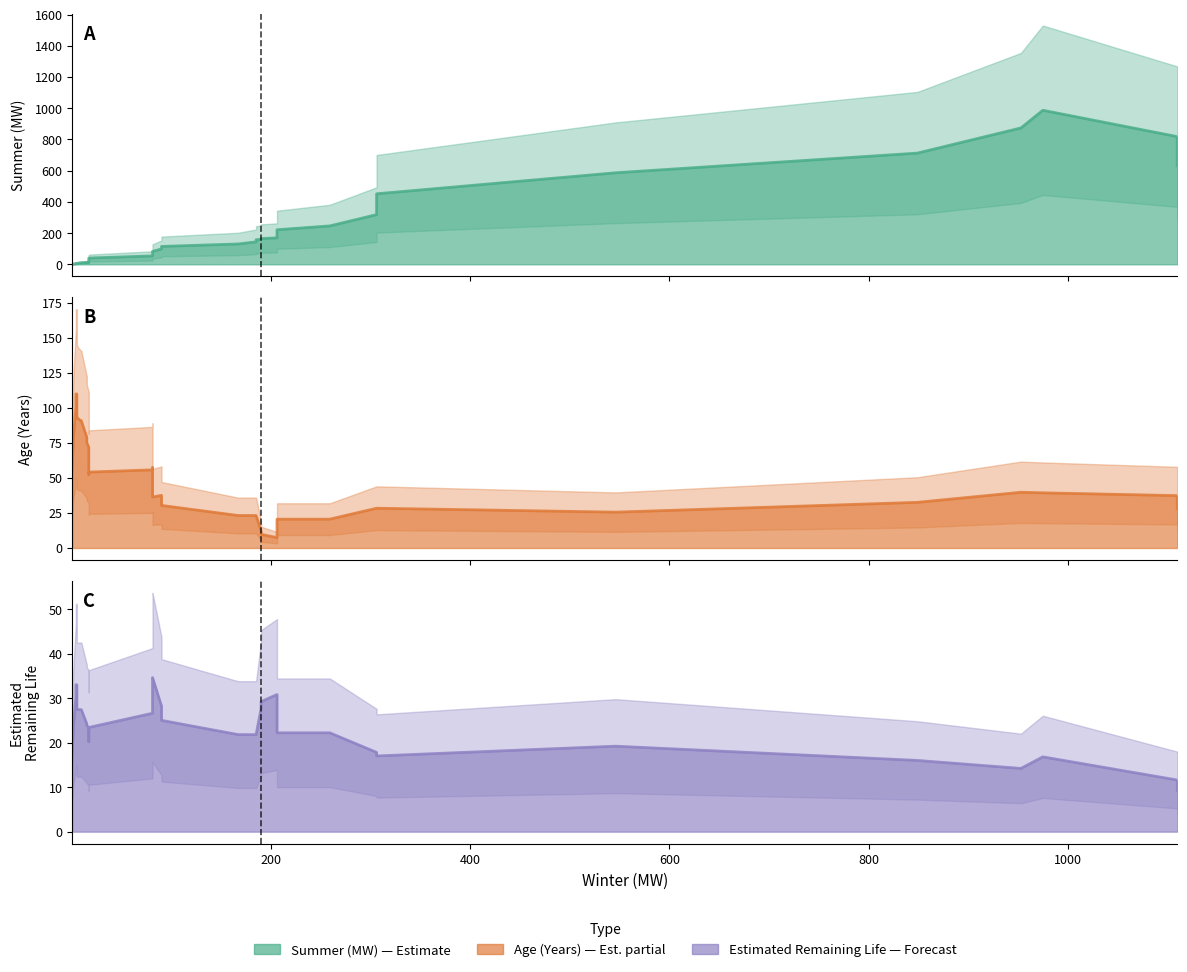

Which series ends up on top after the final intersection of Estimated Remaining Life and Age (Years)?

Age (Years)